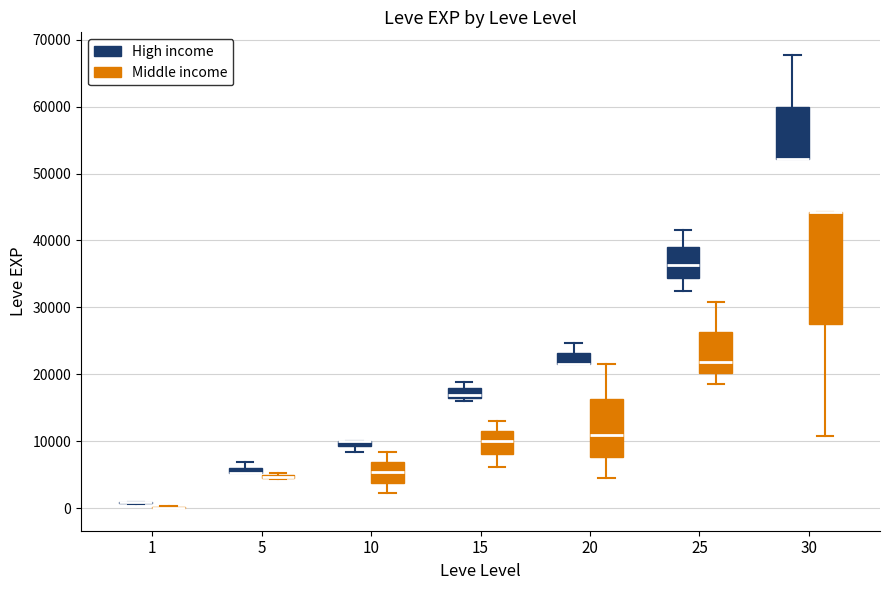

Where is the upper edge of the box for 30 (High income) on the y-axis? The values are not printed on the chart, so give them approximately, as read against the axis.

60000